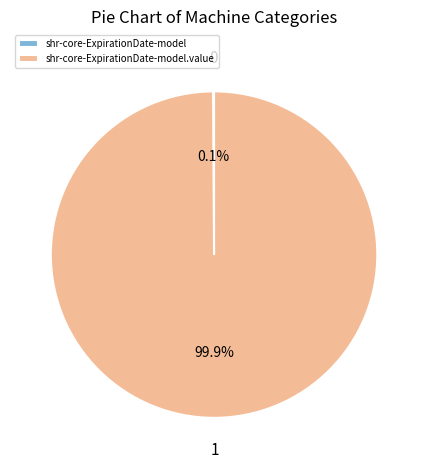

Does any single category account for the majority?

Yes